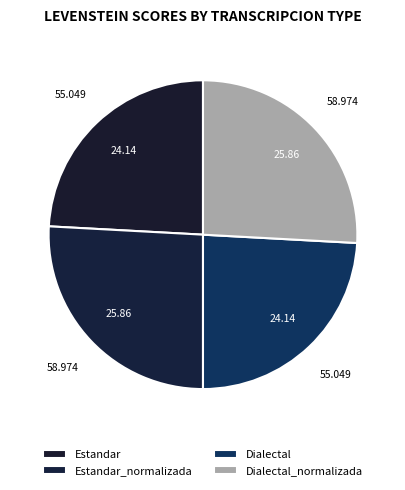

Does any single category account for the majority?

No